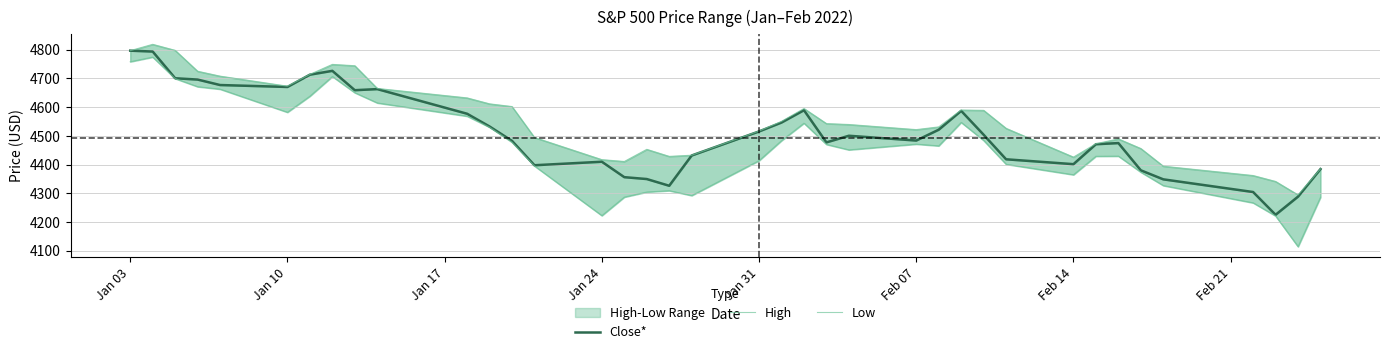

What is the value of the Low point at the 20th from the left?

4414.0